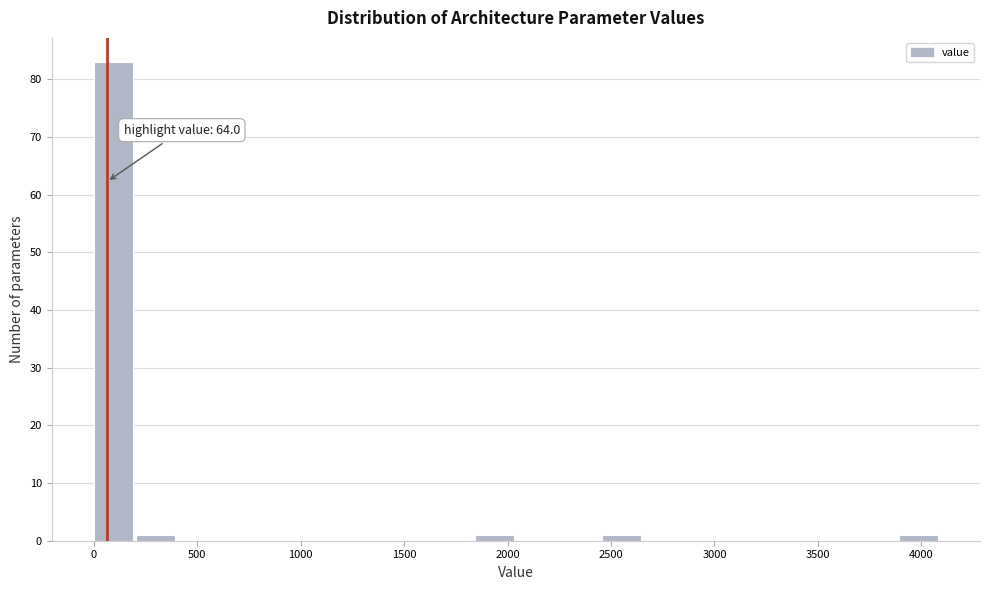

Over which range of the x-axis is the bar tallest?

0 to 200